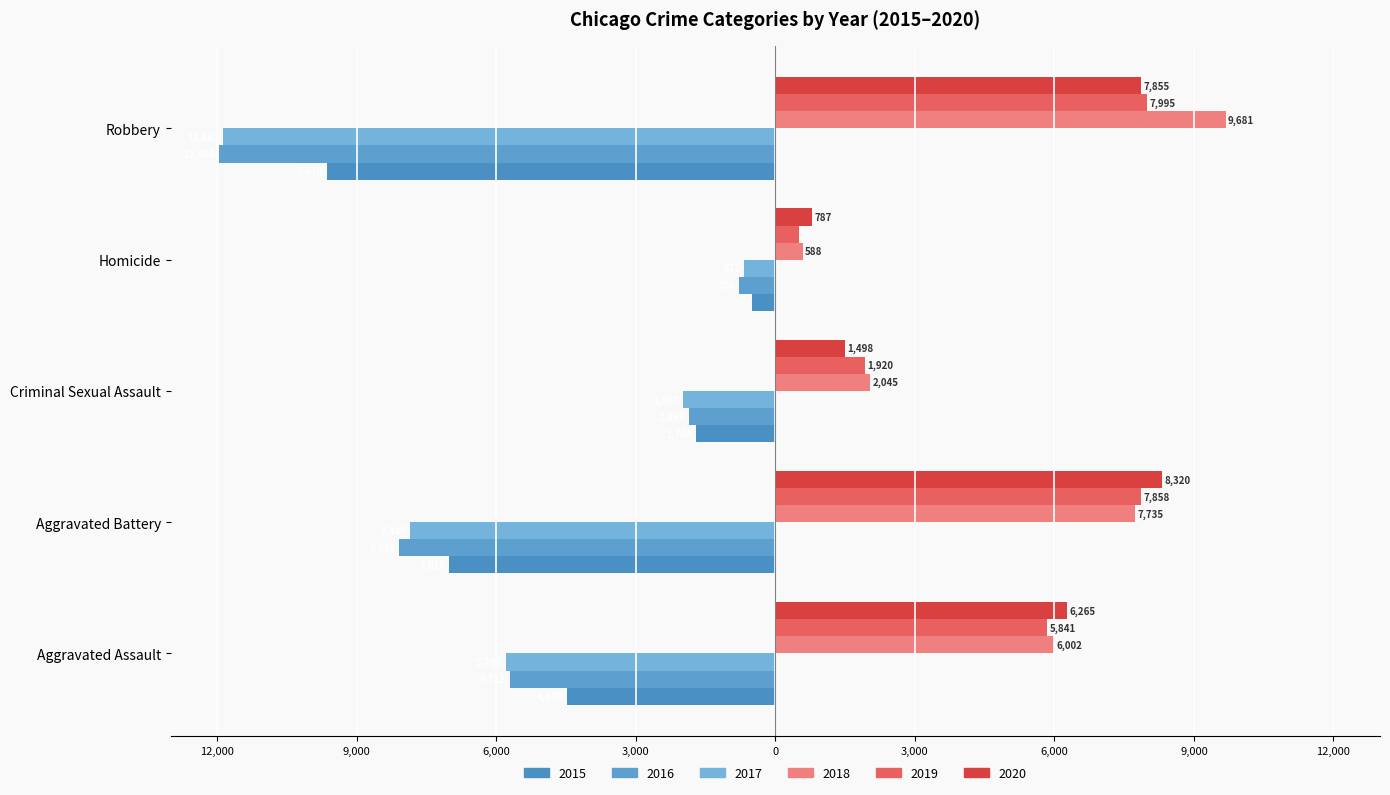

What is the difference between the second highest and minimum values in the 2016 series?

10097